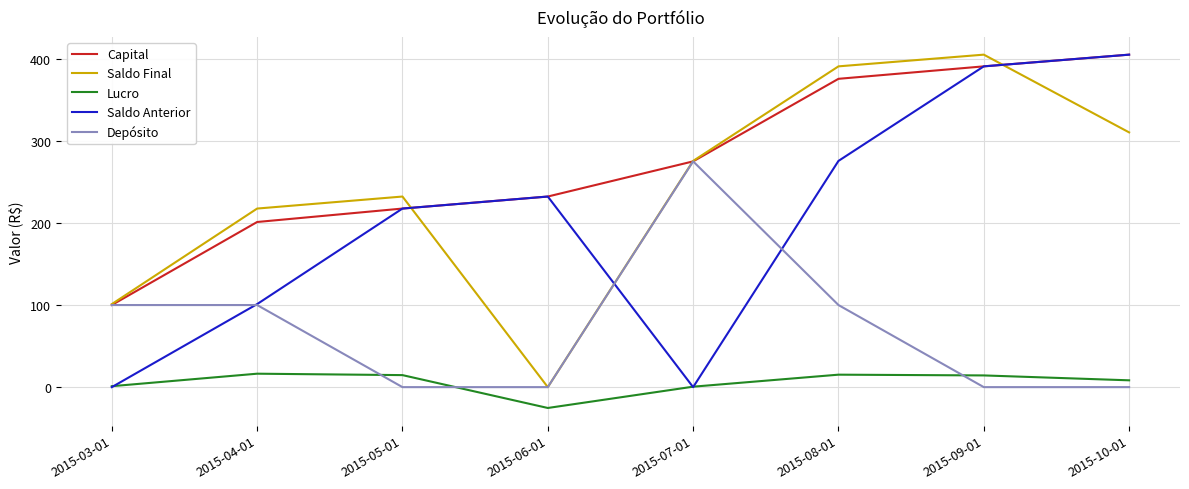

How many interior local valleys does the Saldo Anterior series have?

1